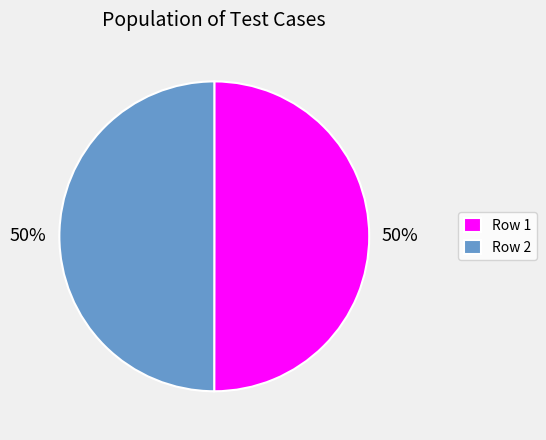

Is the sum of Row 1 and Row 2 greater than half?

Yes